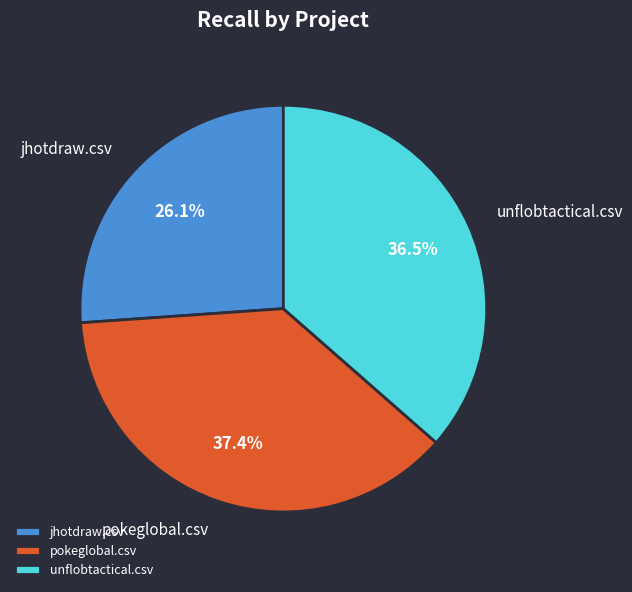

Rank the categories by value from lowest to highest.

jhotdraw.csv, unflobtactical.csv, pokeglobal.csv